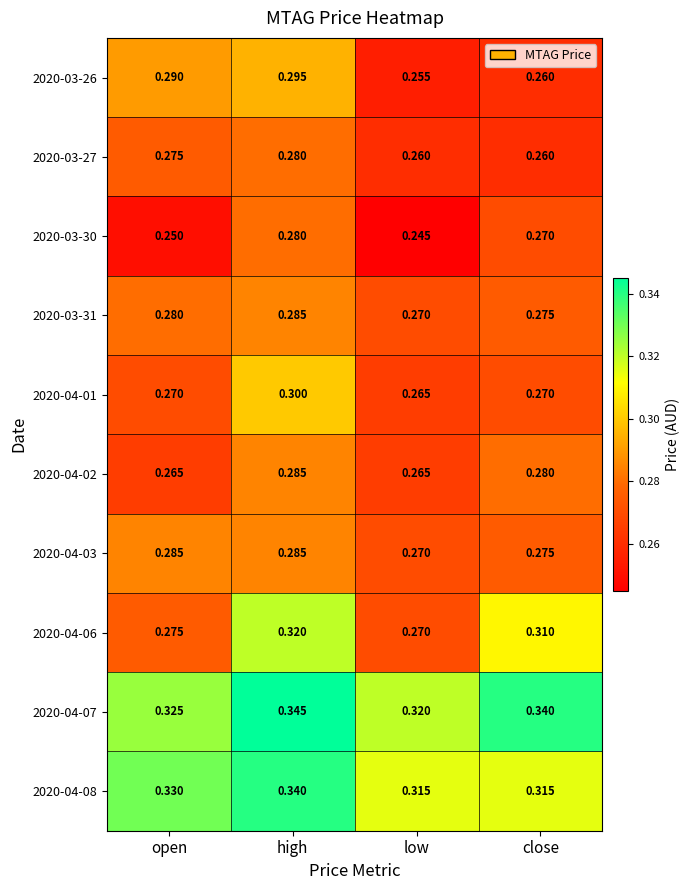

At which label does 2020-04-06 reach its peak?

high